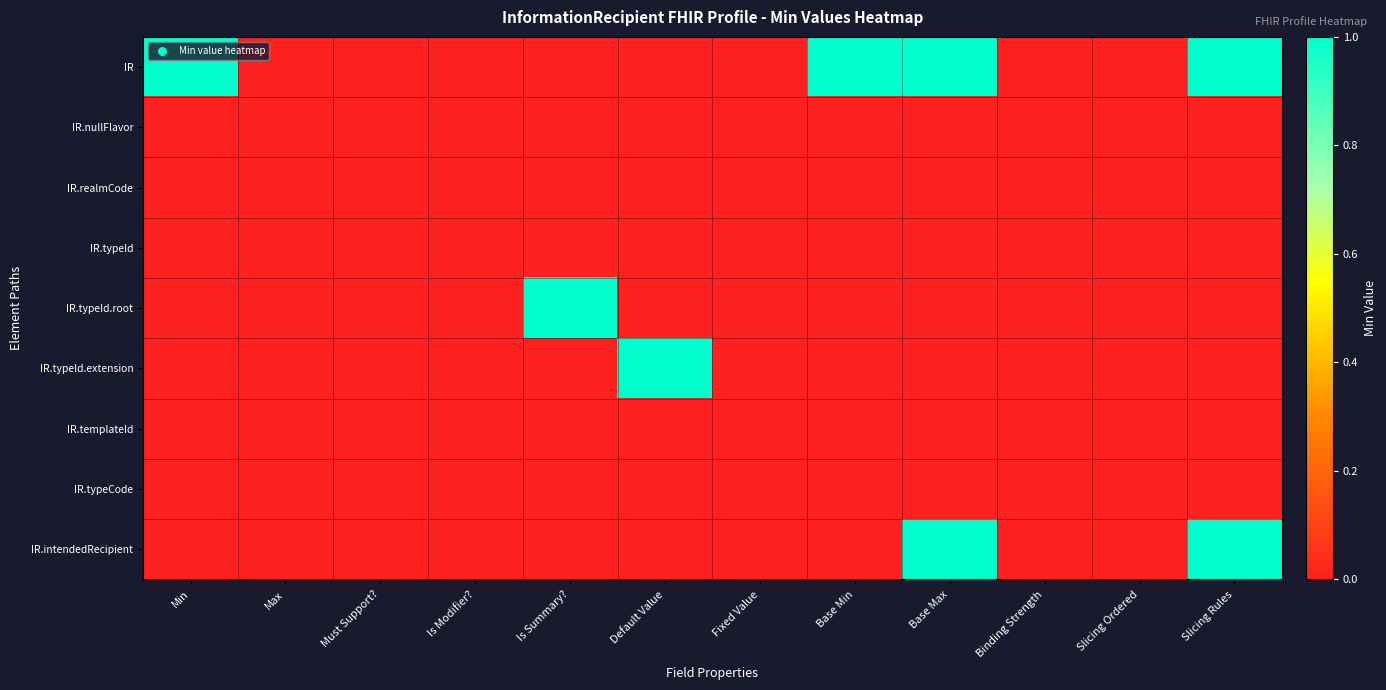

Which series has the largest total across all categories?

IR